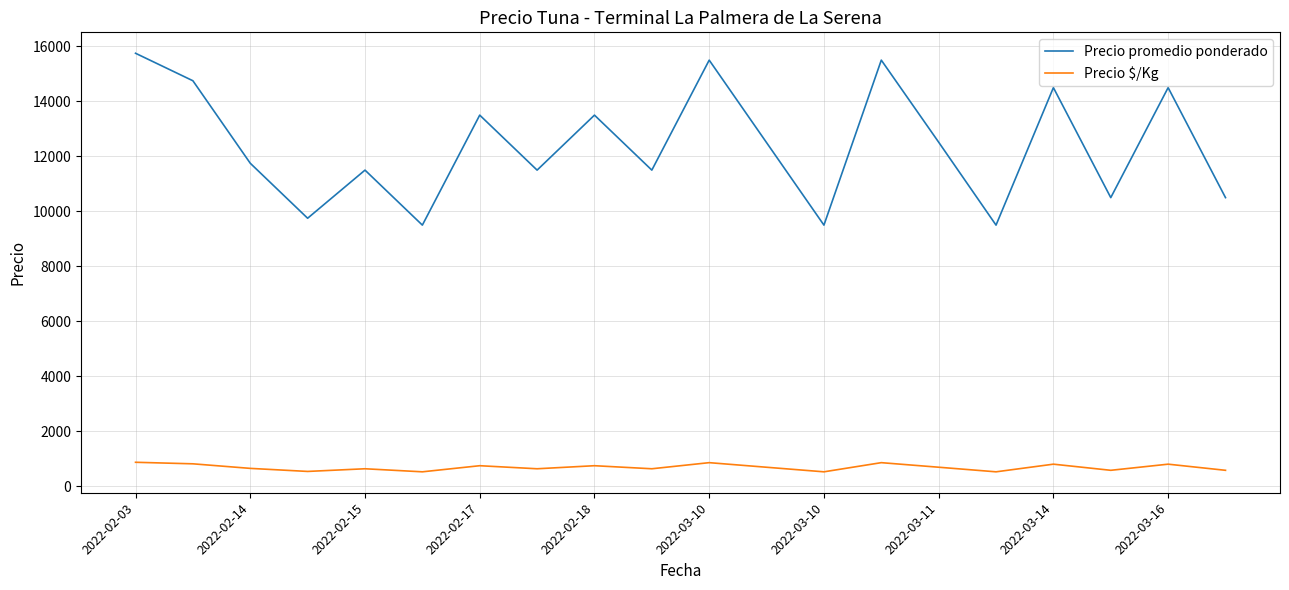

How many series are shown in this chart?

2